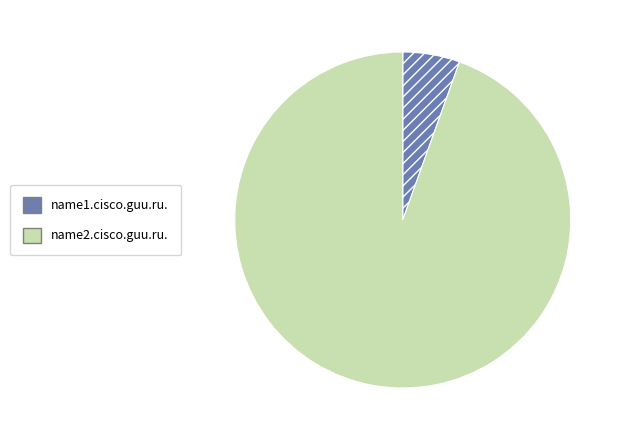

Approximately how many times larger is the value at name1.cisco.guu.ru. compared to name2.cisco.guu.ru.?

0.1